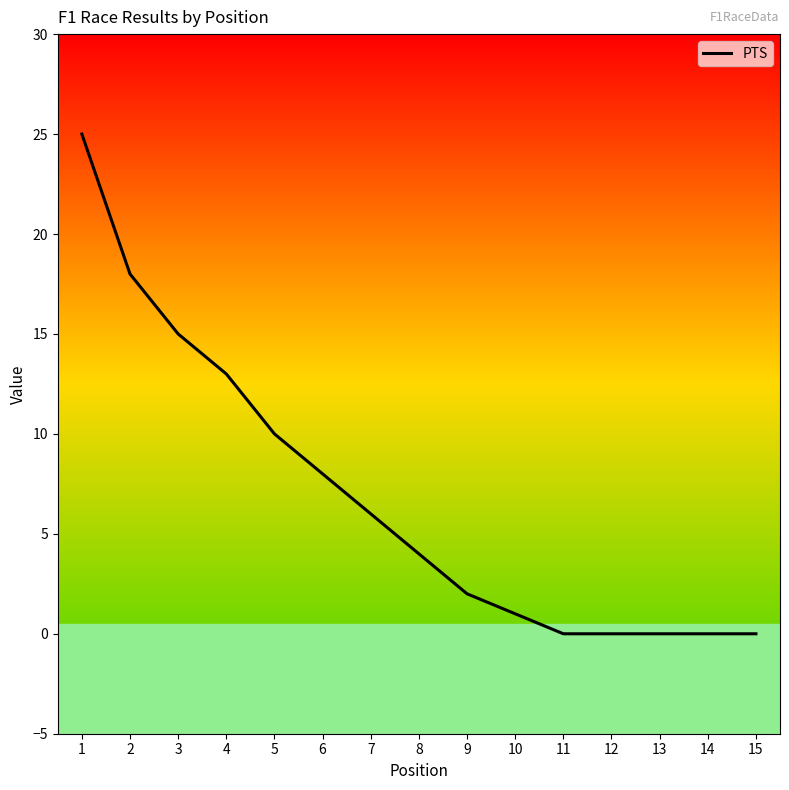

Is it true that the value at 7 is 9?

False